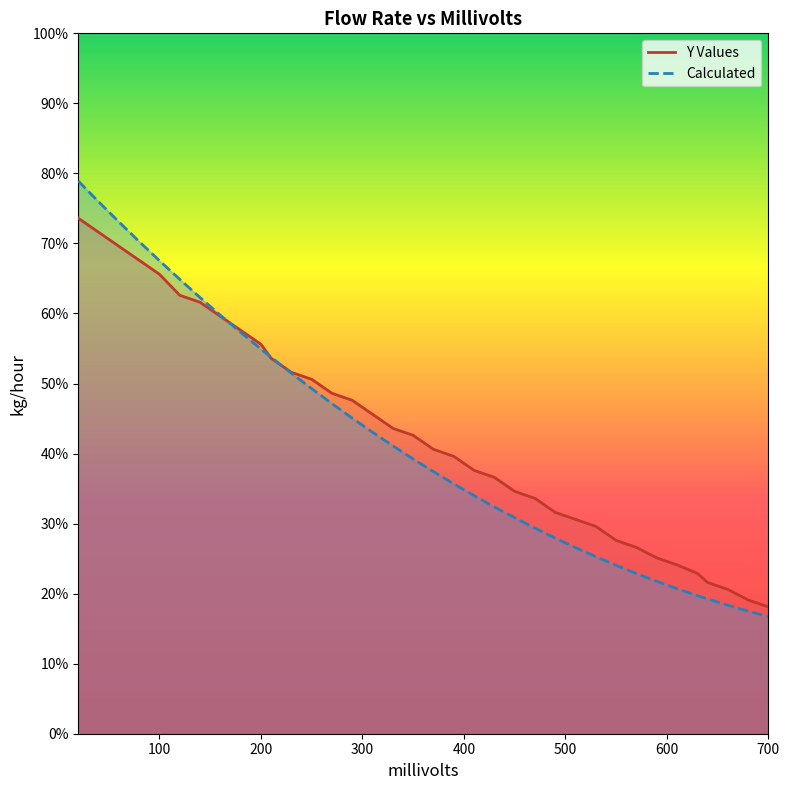

List the series in order of their overall mean, highest first.

Y Values, Calculated